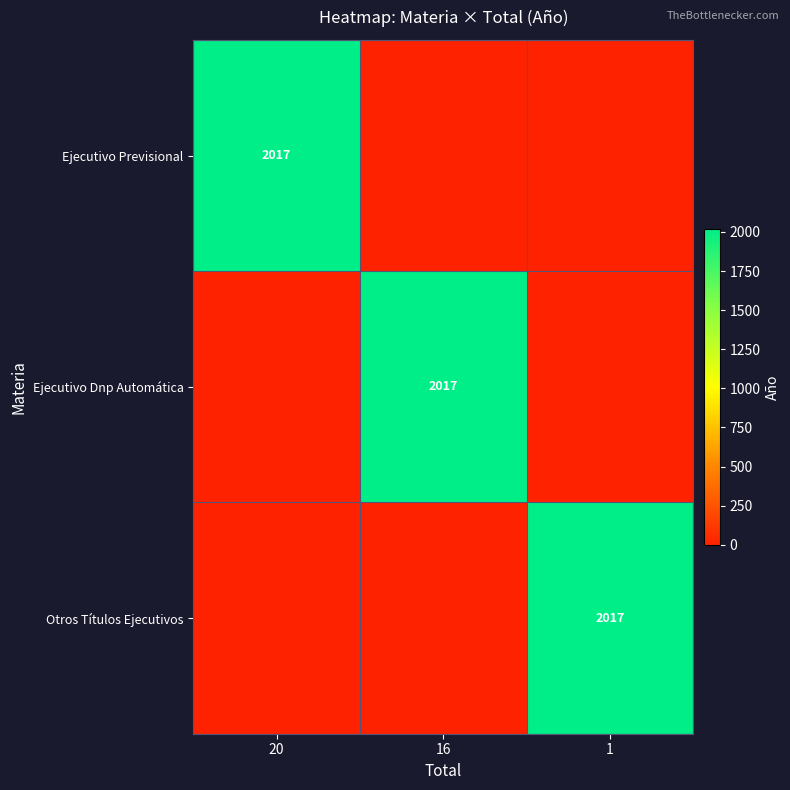

The Otros Títulos Ejecutivos series shows 2017 at 1. True or false?

True